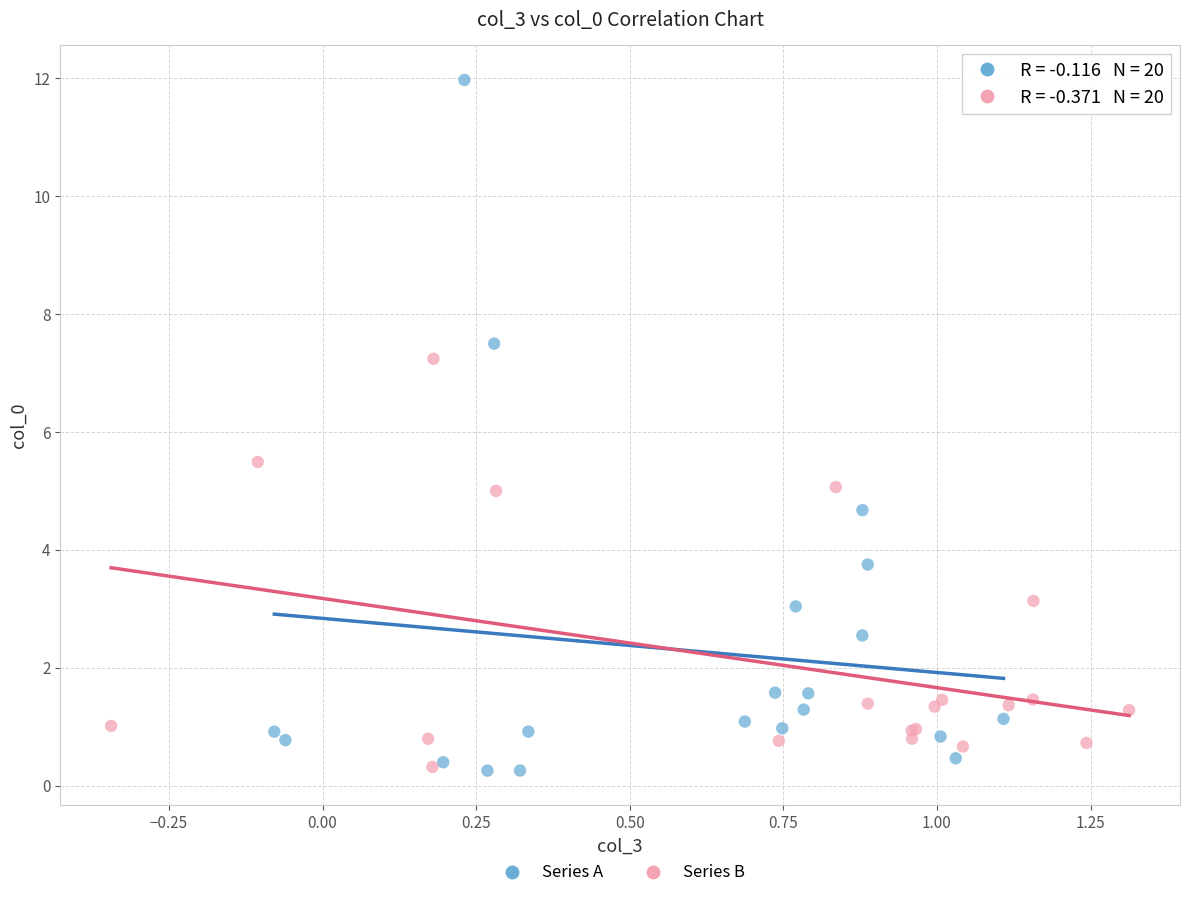

Which series has the largest Y range (max minus min)?

Series A